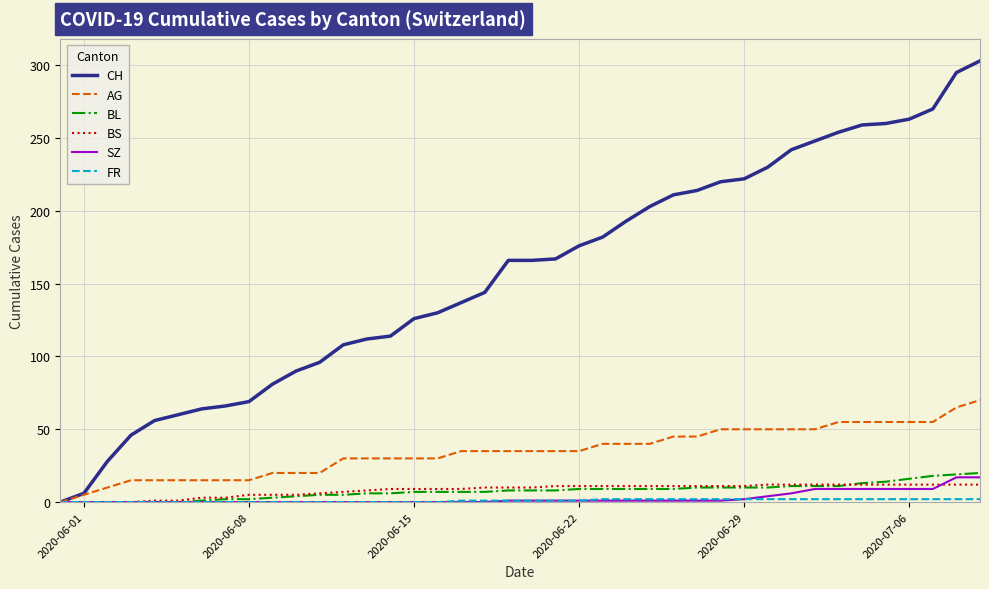

Which series has the largest total across all categories?

CH